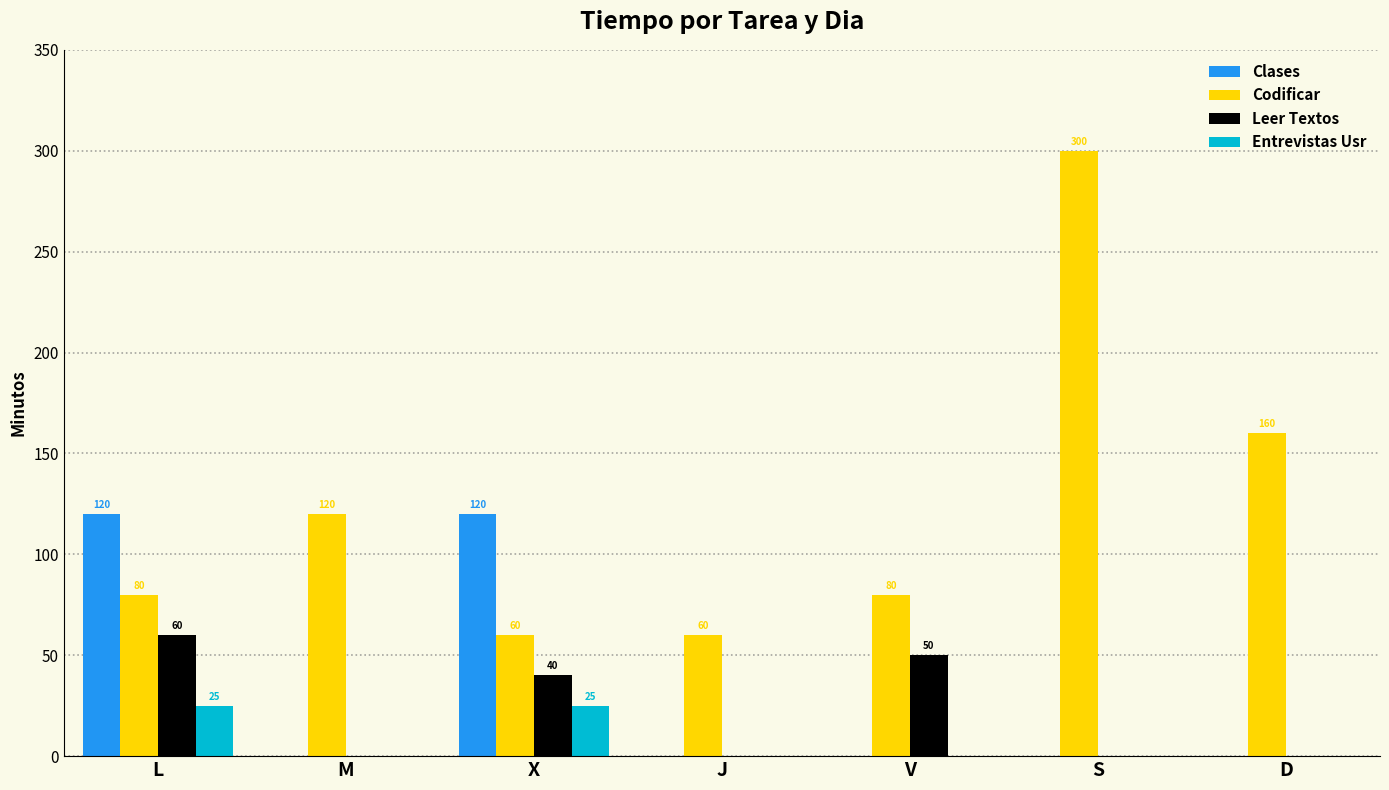

Which series changed the most between J and S?

Codificar